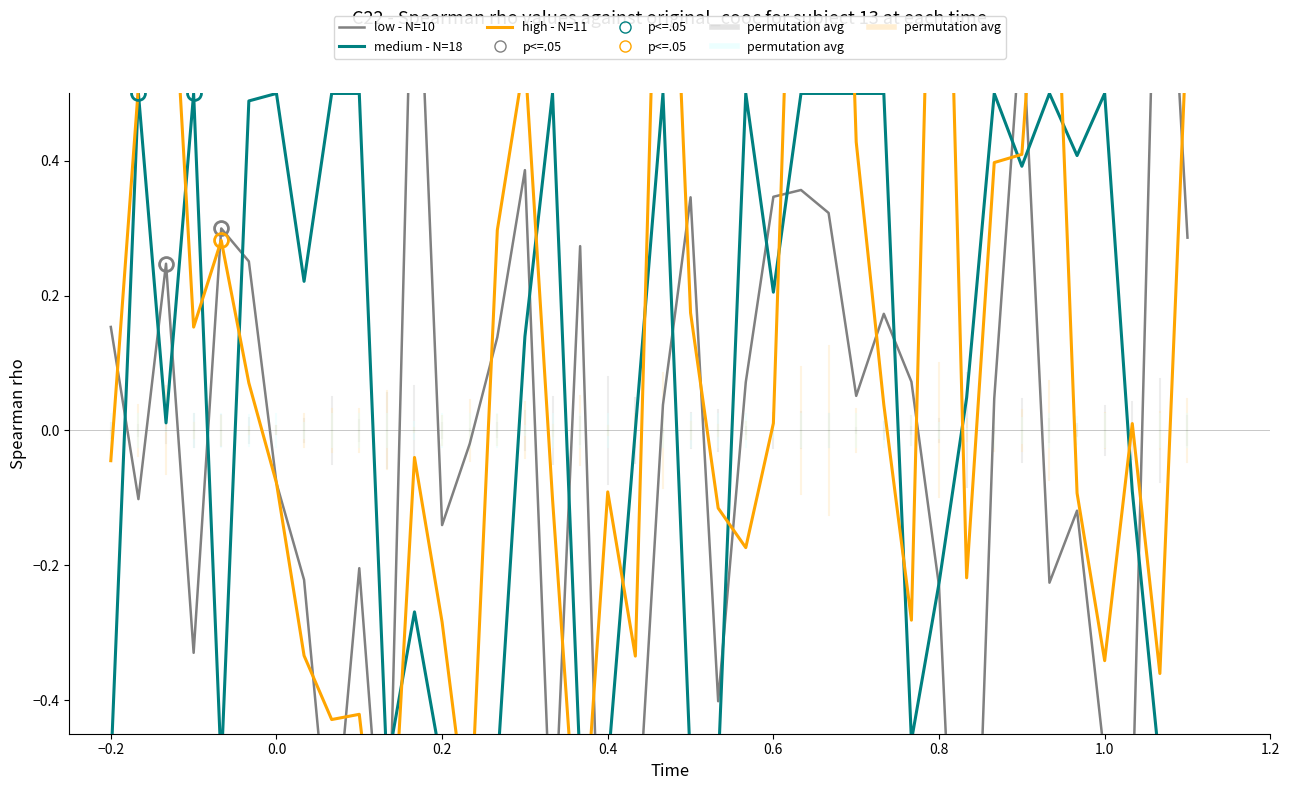

At how many categories does at least one series exceed 0?

35